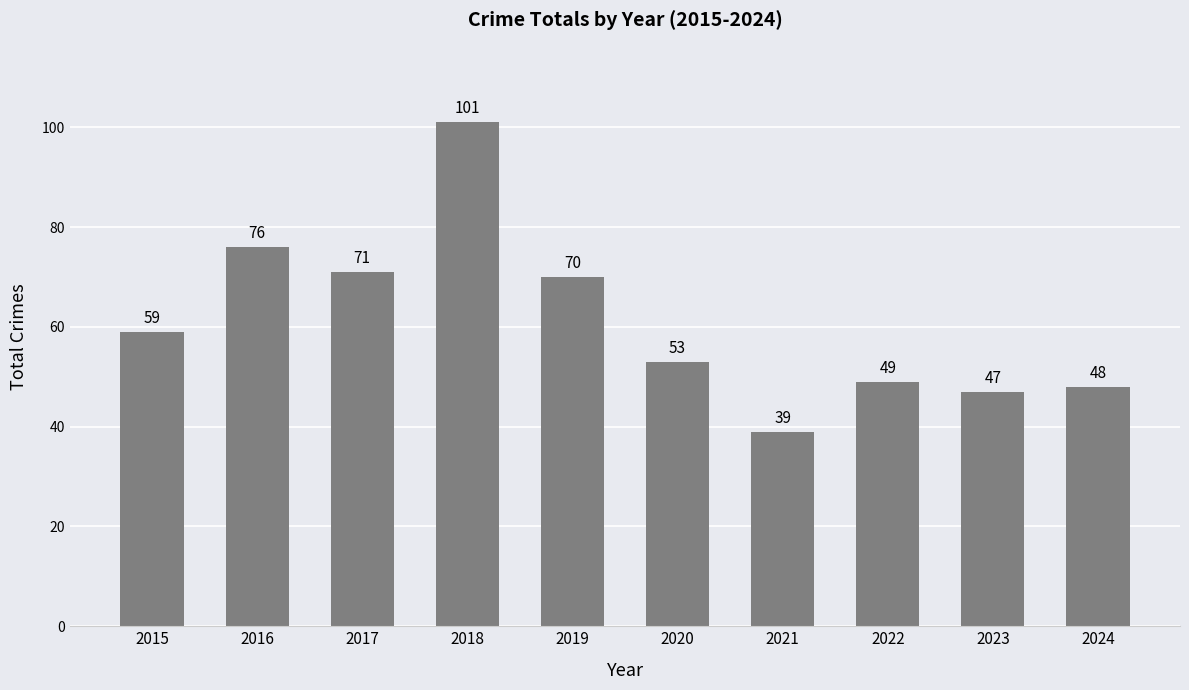

How many values are below 59?

5